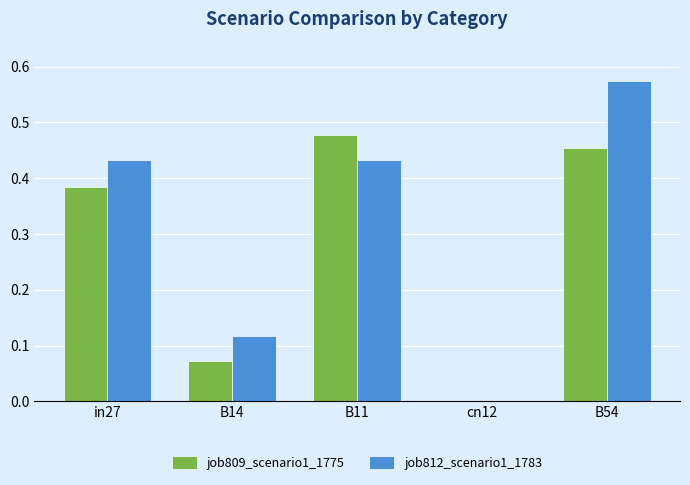

What is the total value across all series at B54?

1.0